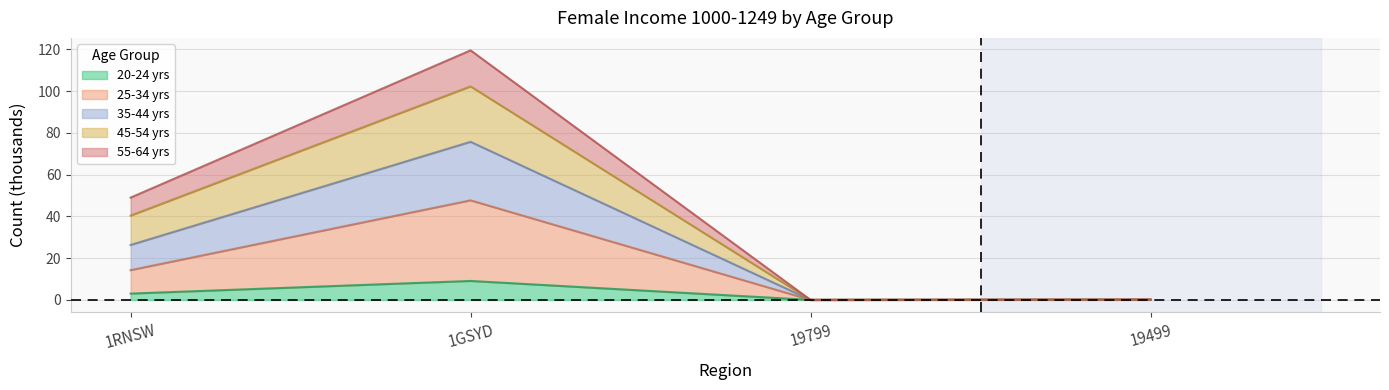

What is the difference between the maximum and minimum values in the 20_24_yrs series?

9.1